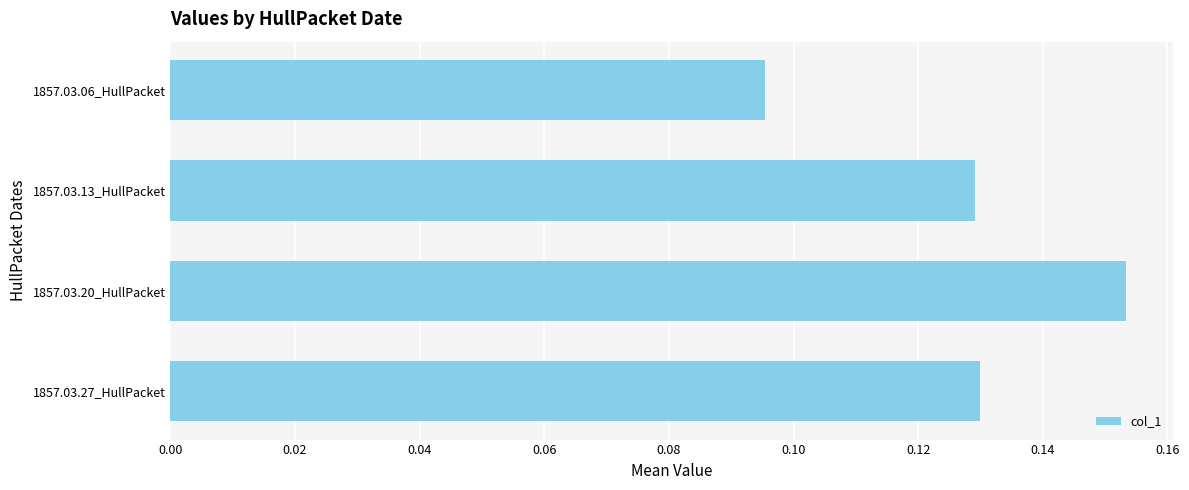

What is the sum of all values?

0.5